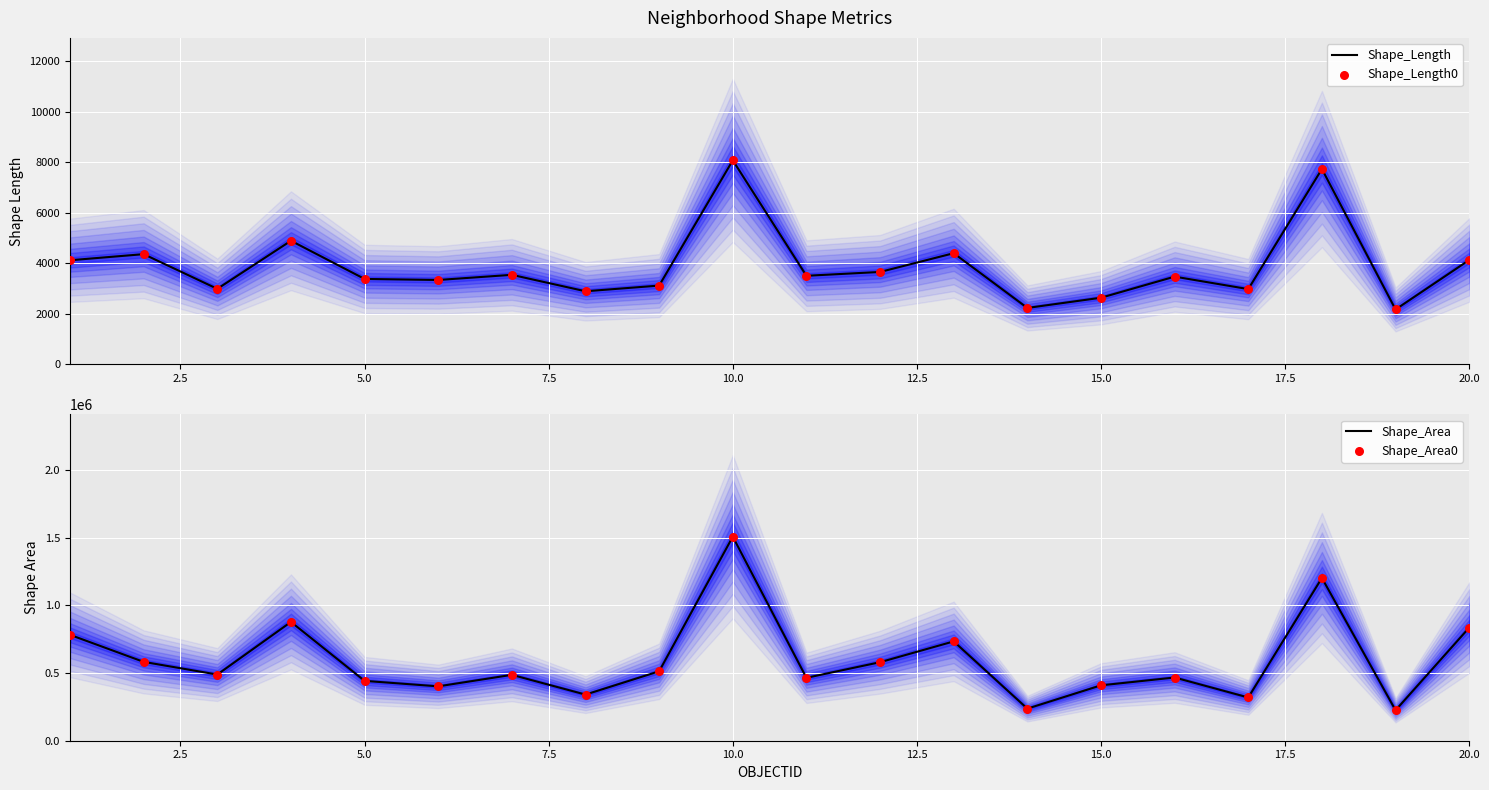

At how many categories does at least one series exceed 41612?

20